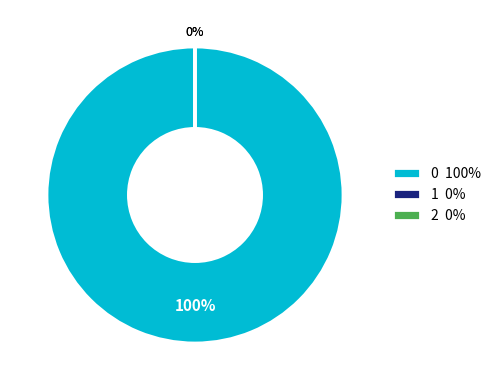

To the nearest percent, what is the average slice percentage?

33%